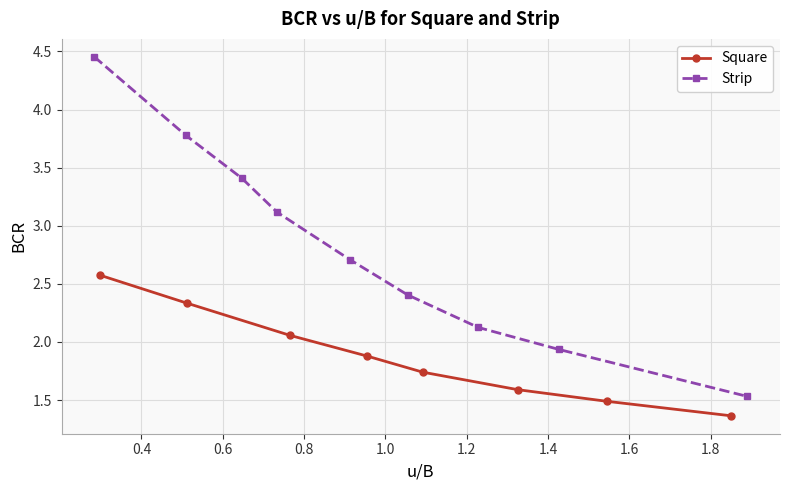

True or false: Square has more than 1 interior local peaks.

False